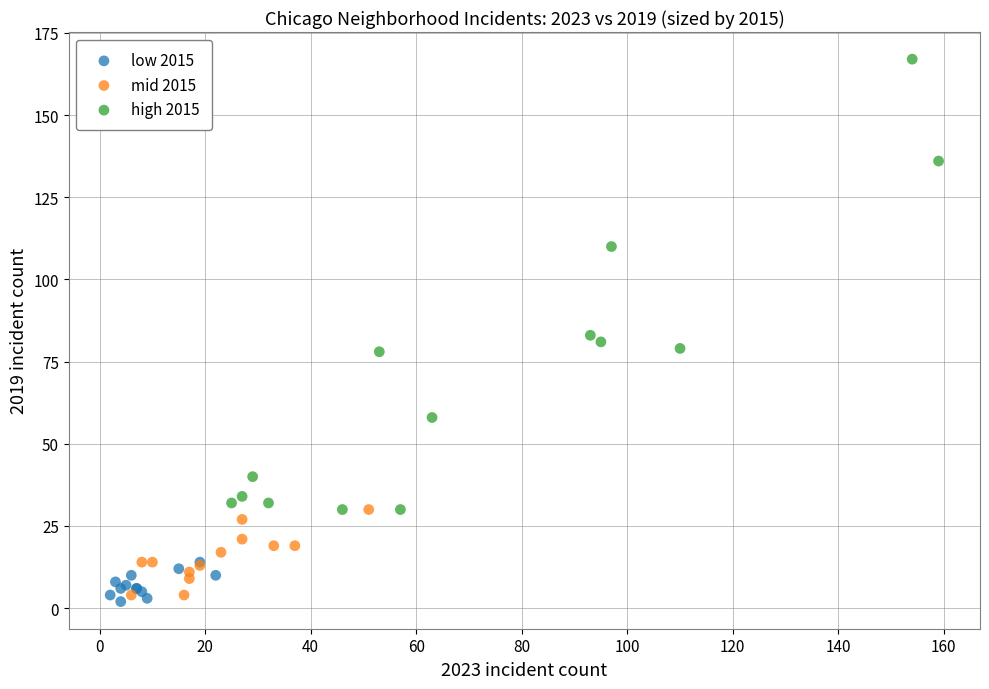

What are all the series names shown in the legend?

low 2015, mid 2015, high 2015